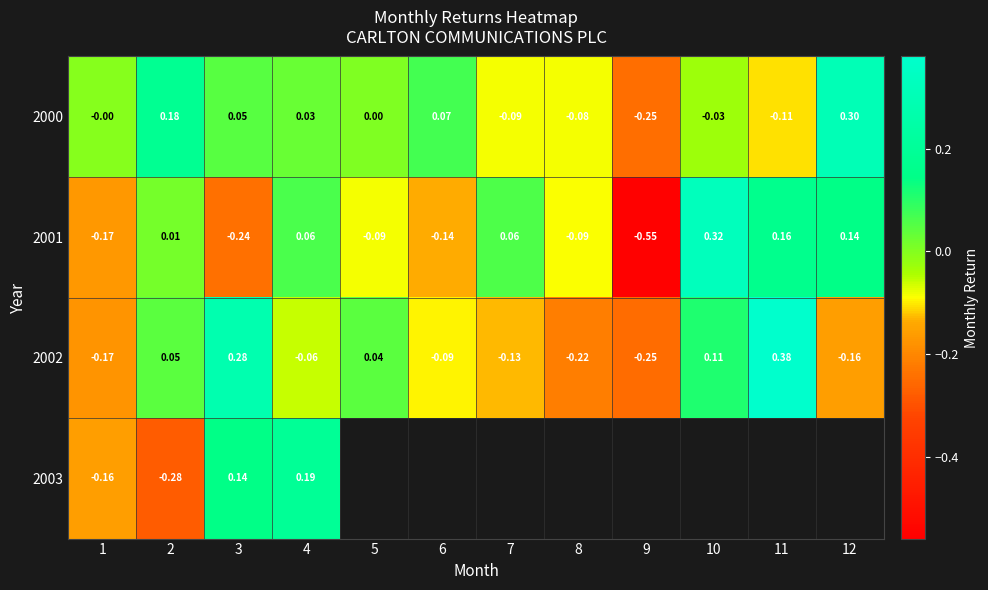

Between 6 and 1, which is larger?

6